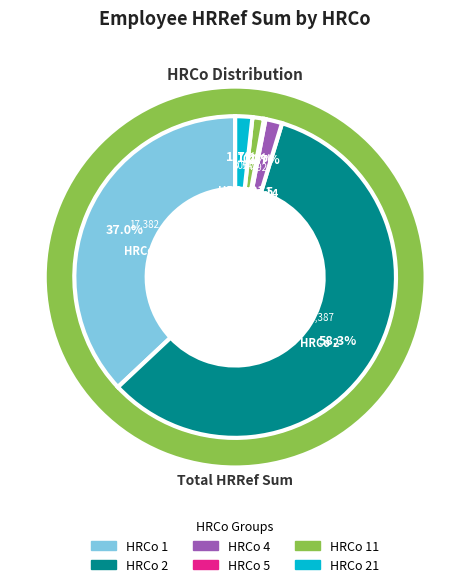

Does 1 account for over 50% of the chart?

No